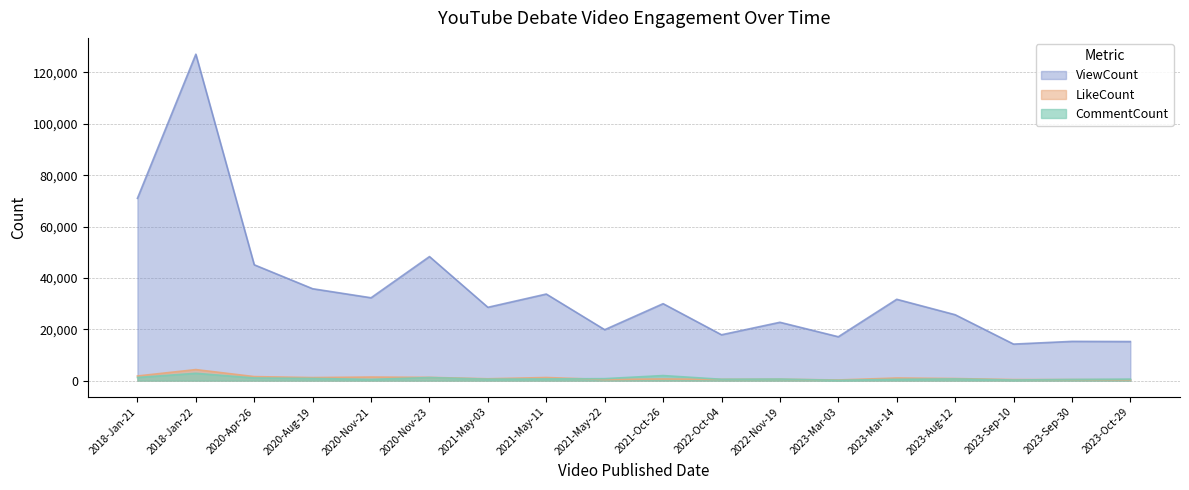

What is the label of the 17th point from the left?

2023-Sep-30